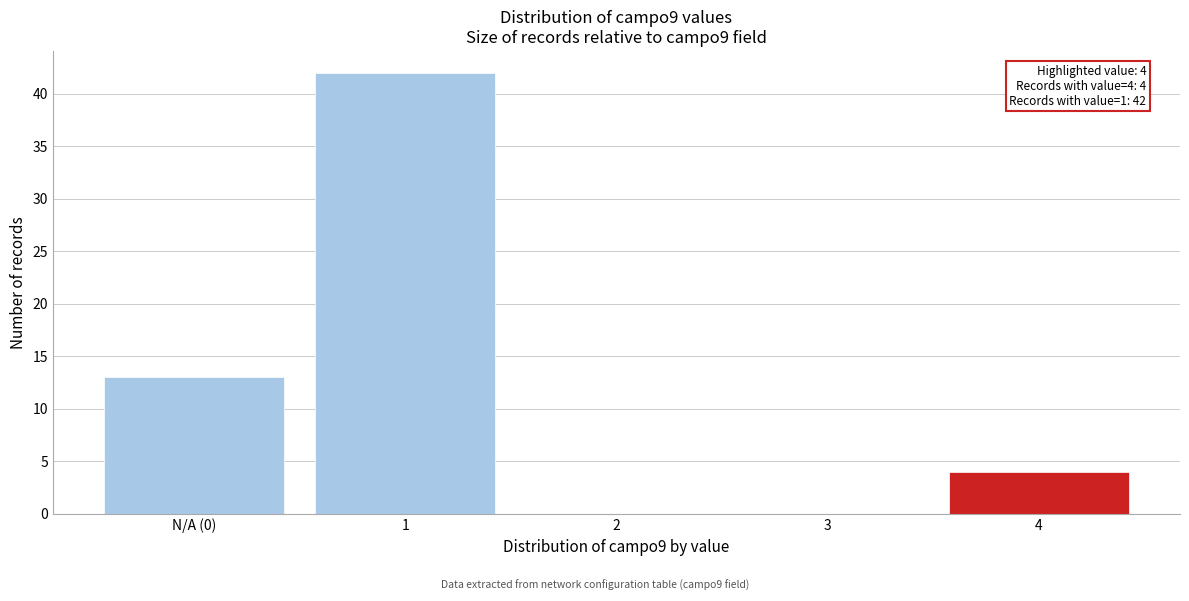

Reading right to left, extract all data points from this chart.

4=4	3=0	2=0	1=42	N/A (0)=13